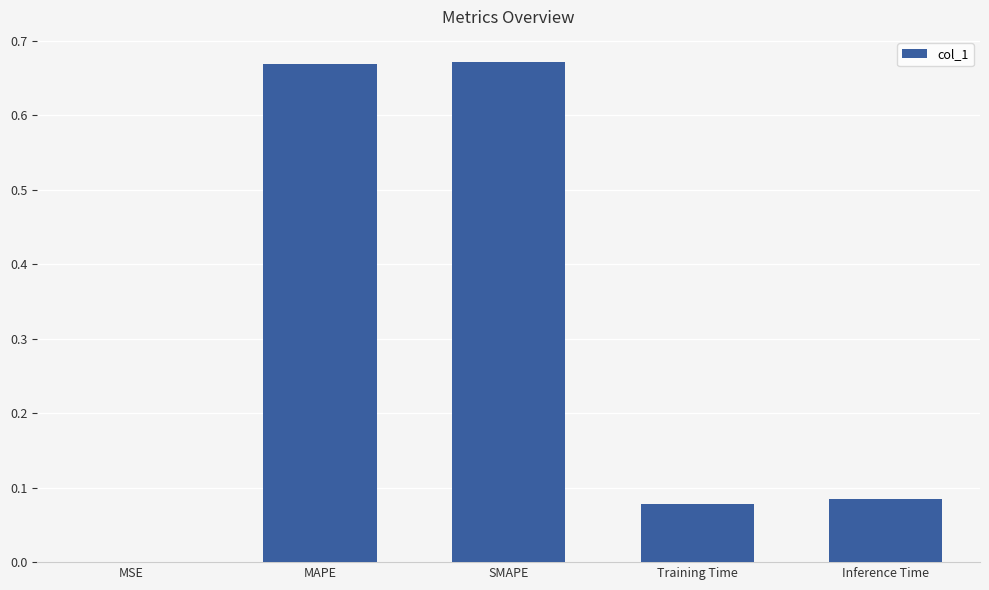

Are the bars horizontal?

No